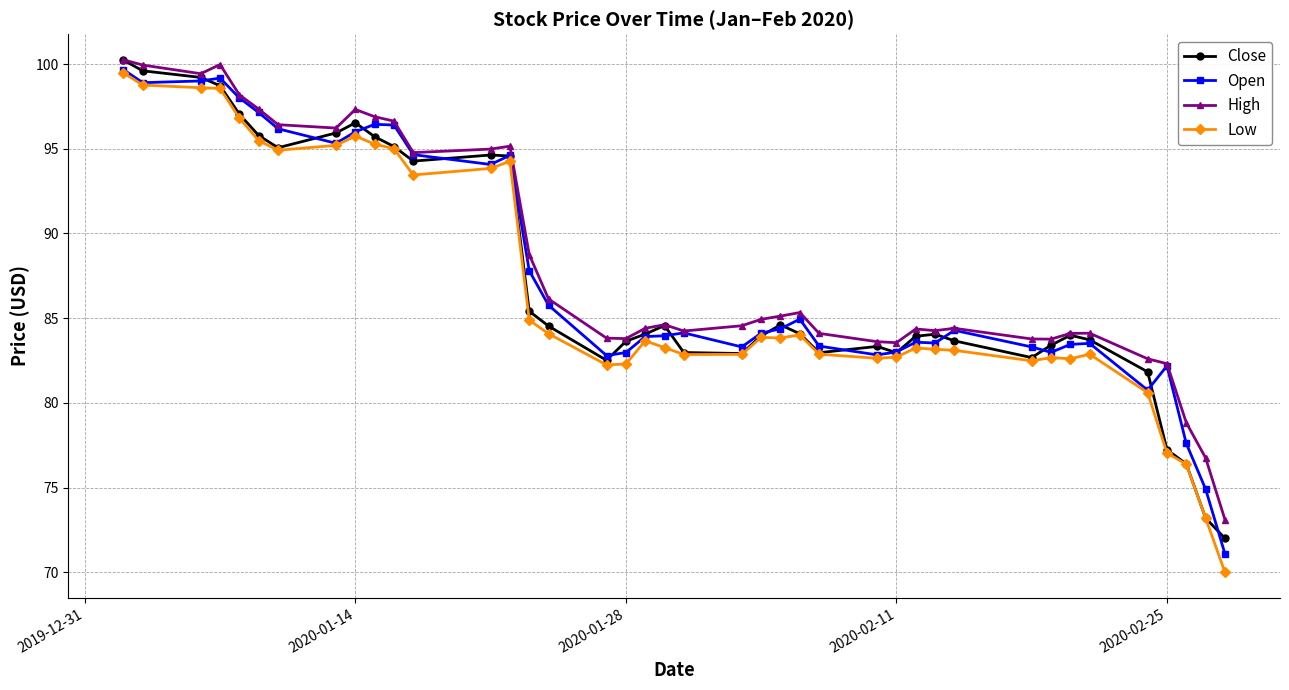

True or false: Close has more than 0 points higher than both neighbors.

True